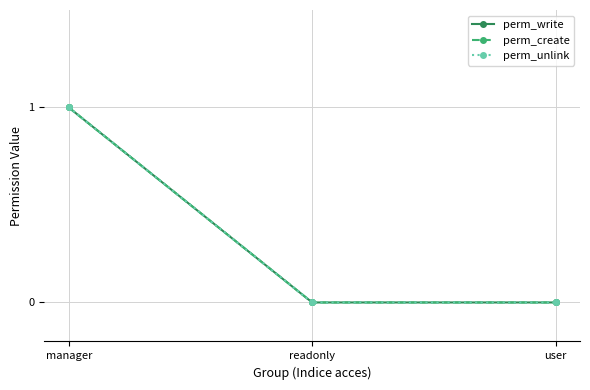

List the series in order of their peak value, highest first.

perm_write, perm_create, perm_unlink